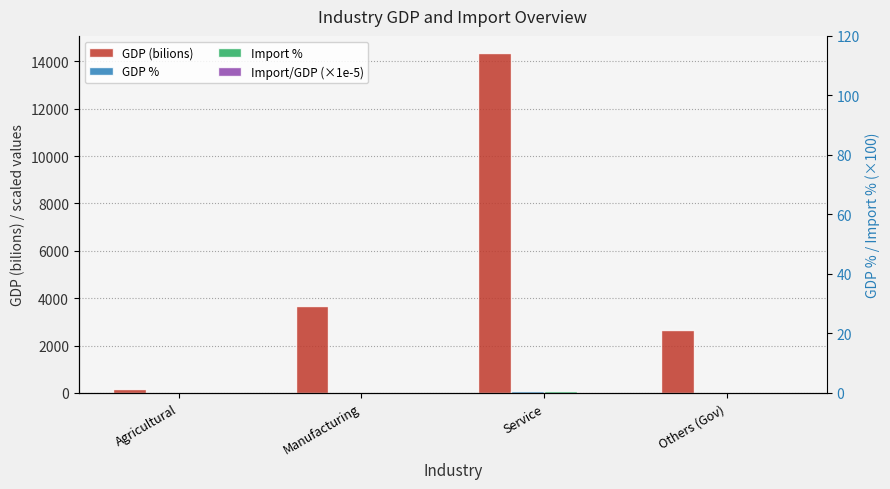

What is the difference between the maximum and second lowest values in the GDP % series?

55.9